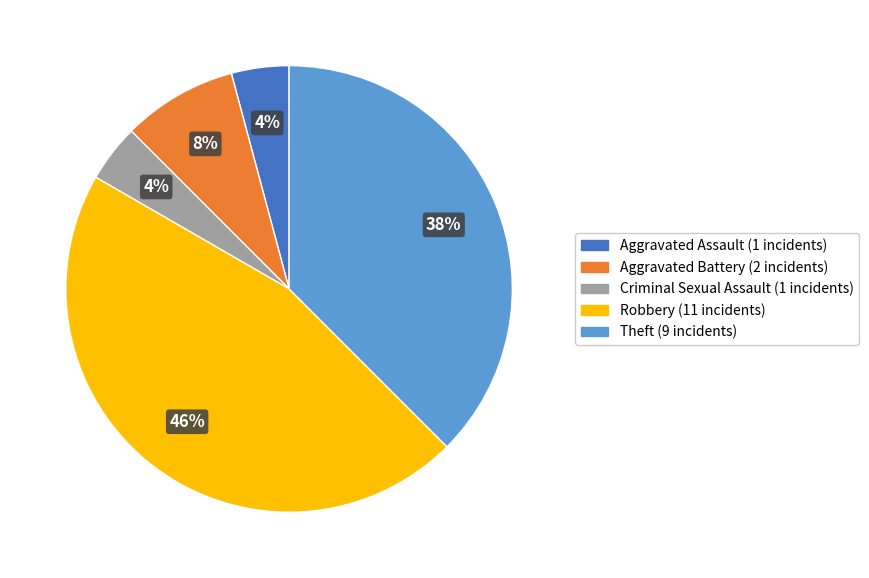

Count the number of slices in the pie.

5